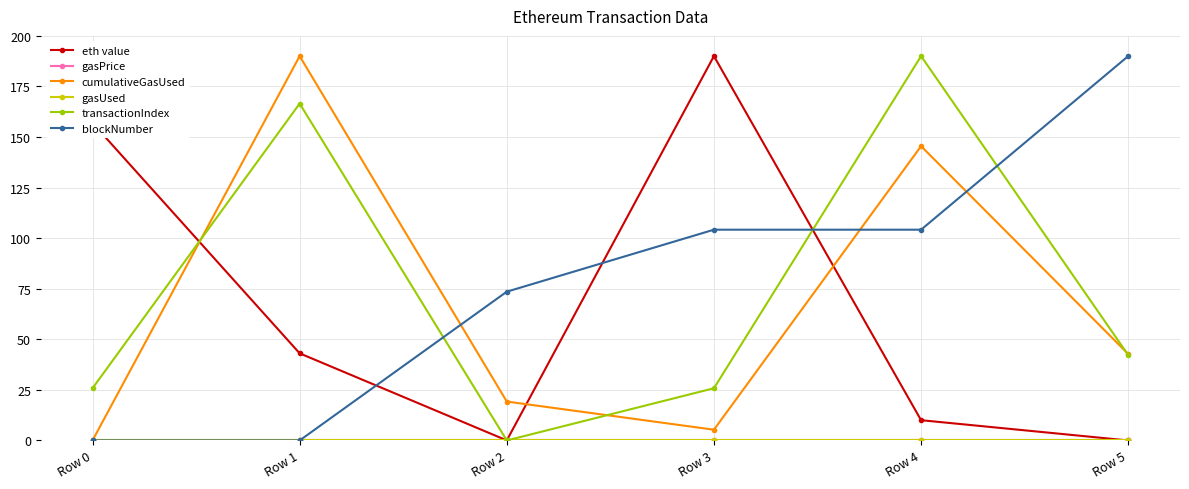

Which category has the lowest value in the cumulativeGasUsed series?

Row 0